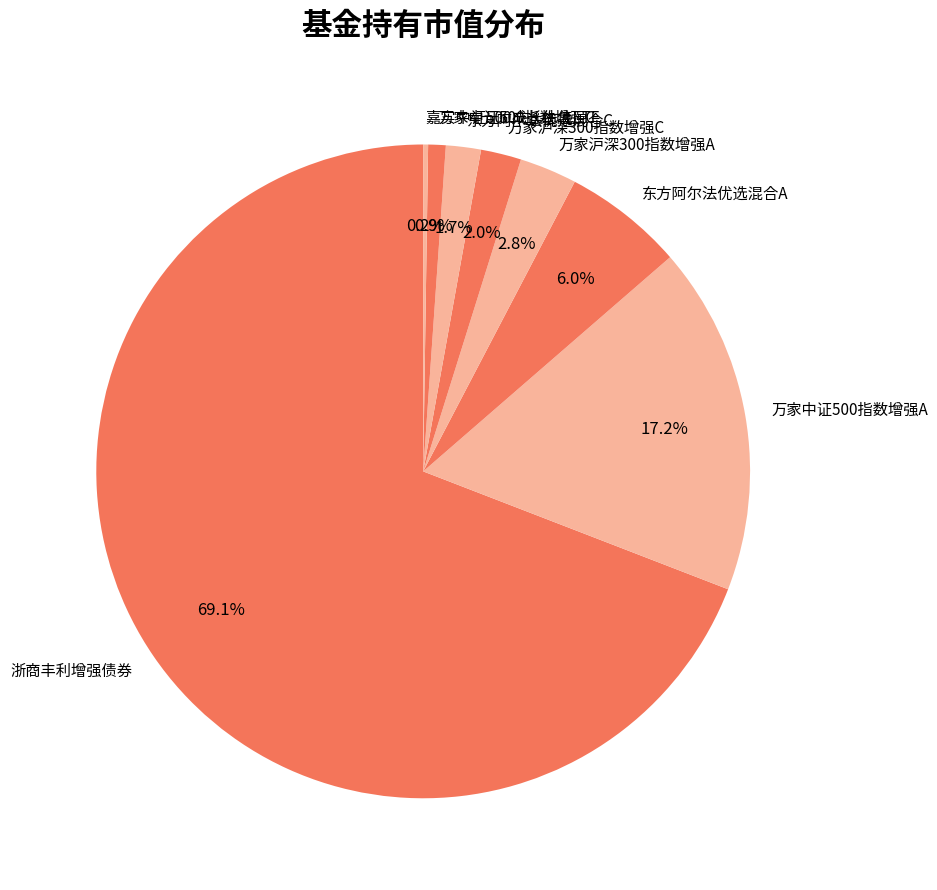

Between 万家沪深300指数增强A and 浙商丰利增强债券, which is larger?

浙商丰利增强债券